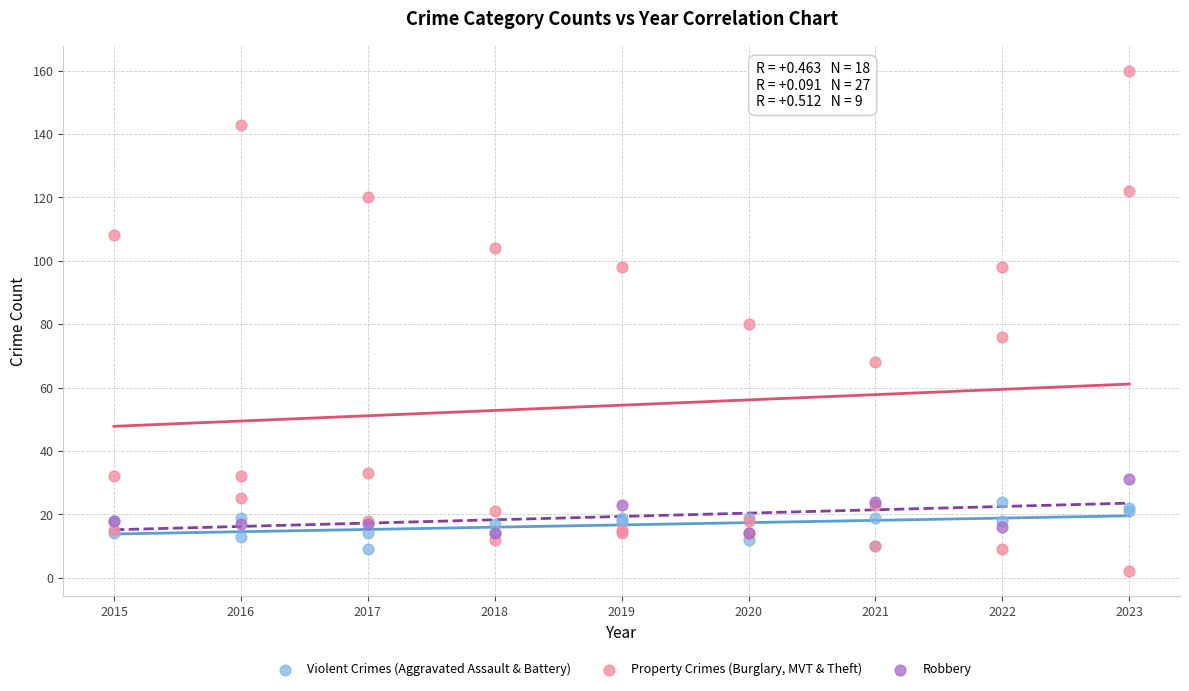

Which series reaches the maximum Y coordinate?

Property Crimes (Burglary, MVT & Theft)